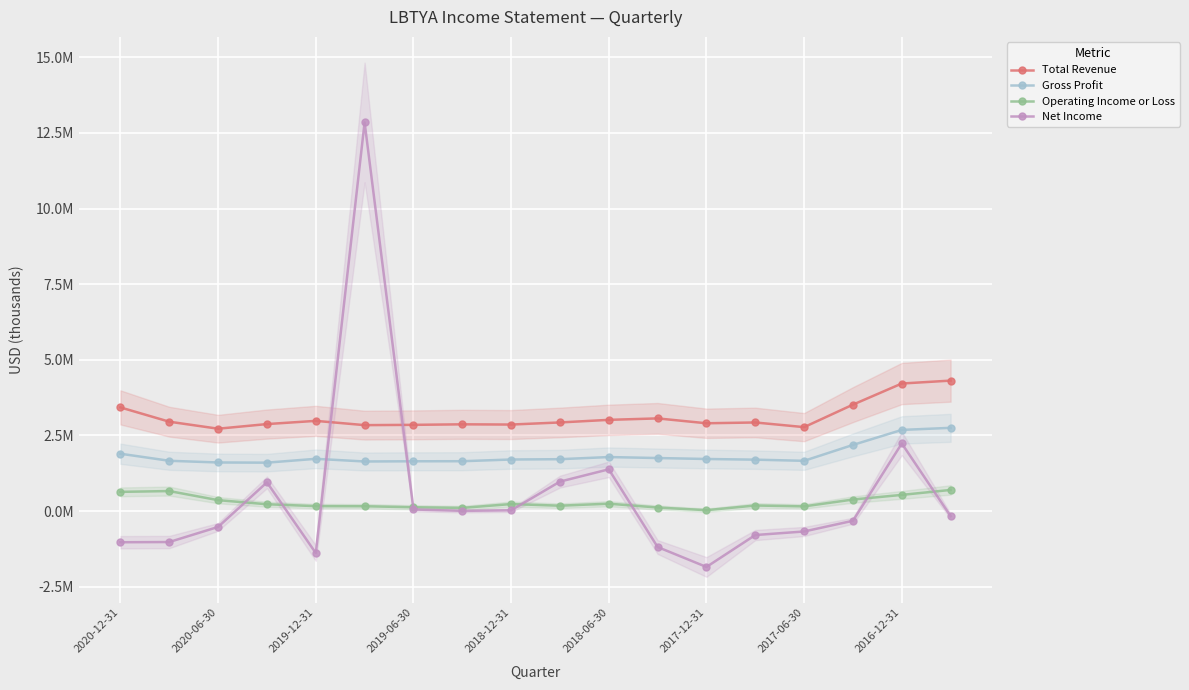

At which label does Gross Profit reach its minimum?

2019-06-30